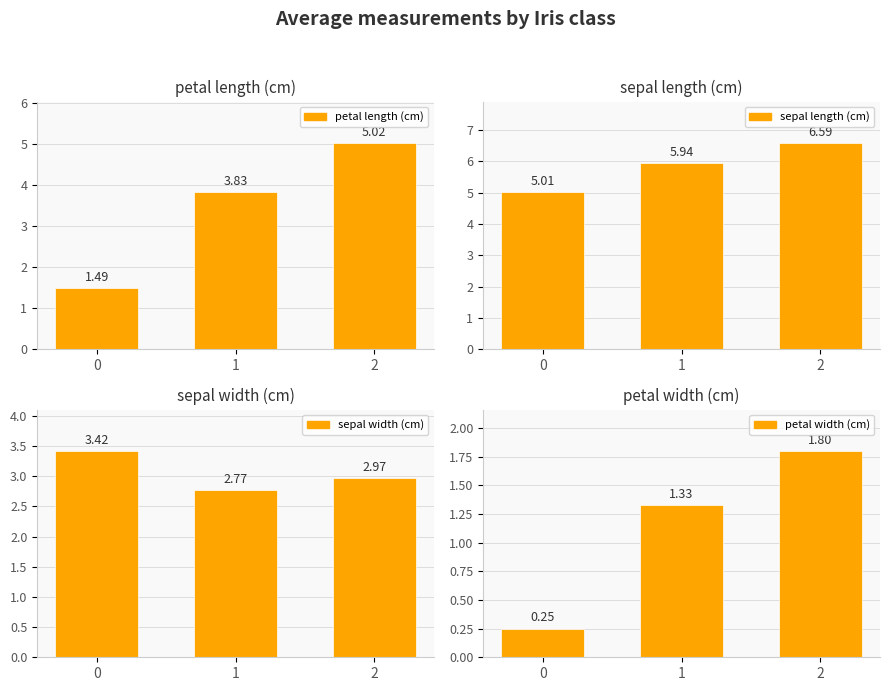

What is the average value of the petal width (cm) series?

1.1